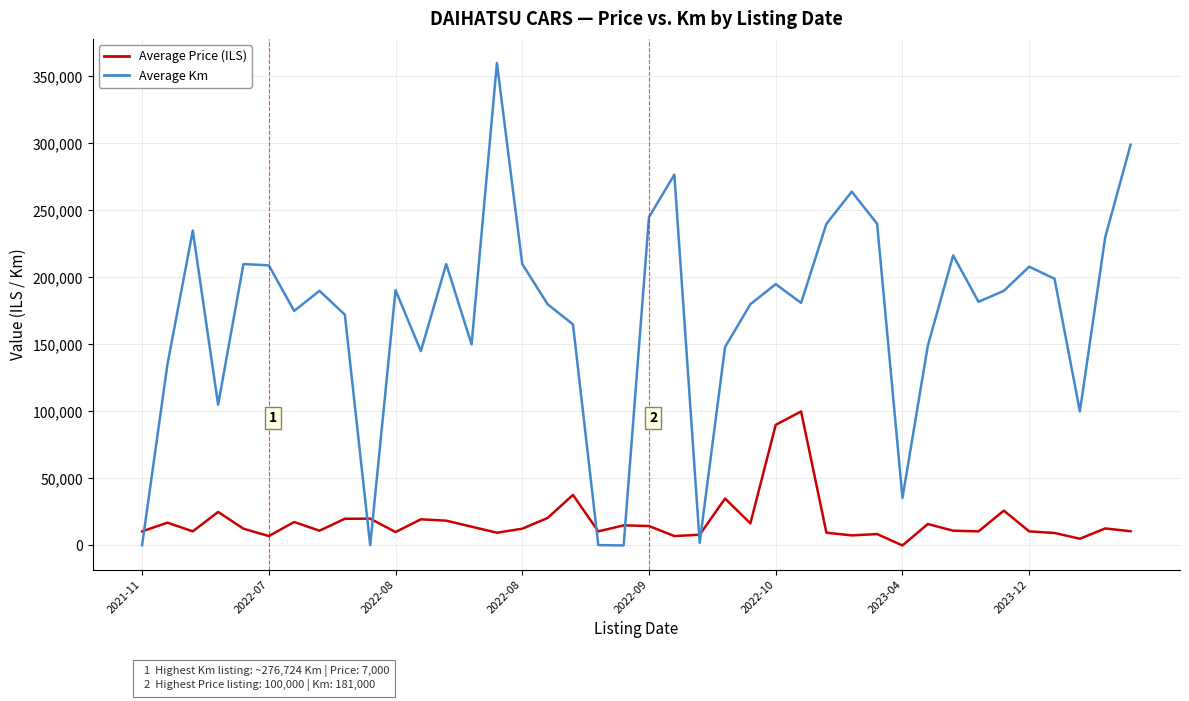

What is the difference between the maximum and minimum values in the Average Km series?

360000